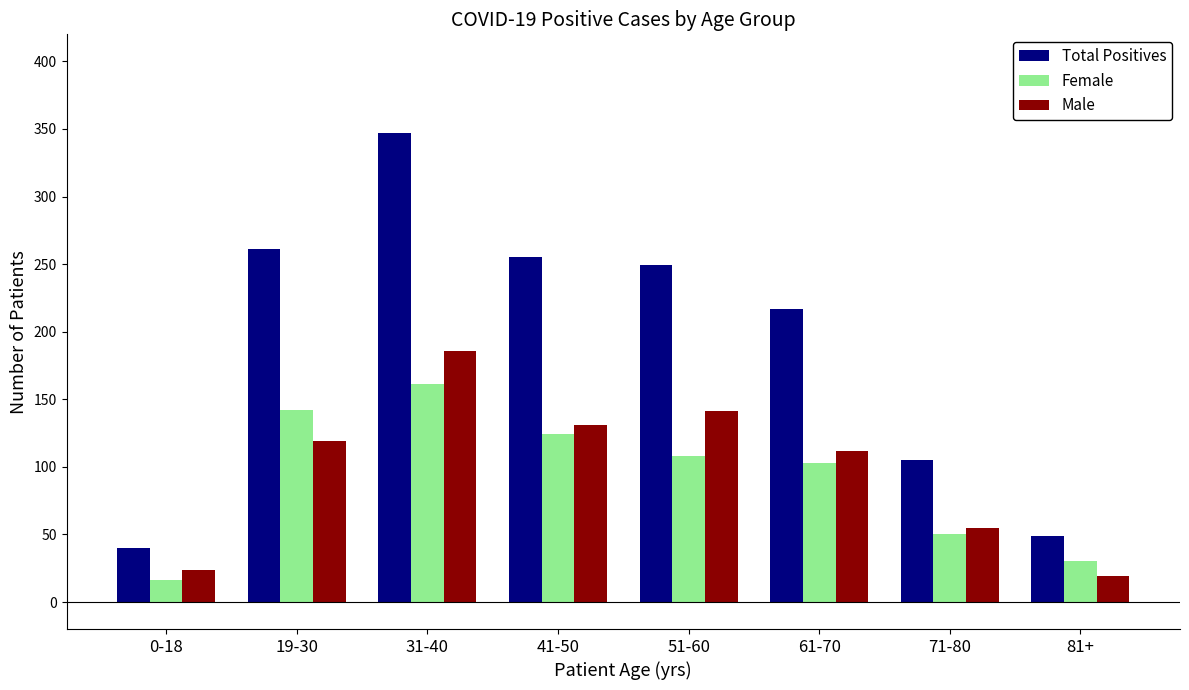

True or false: Male has a value of 141 at 51-60.

True